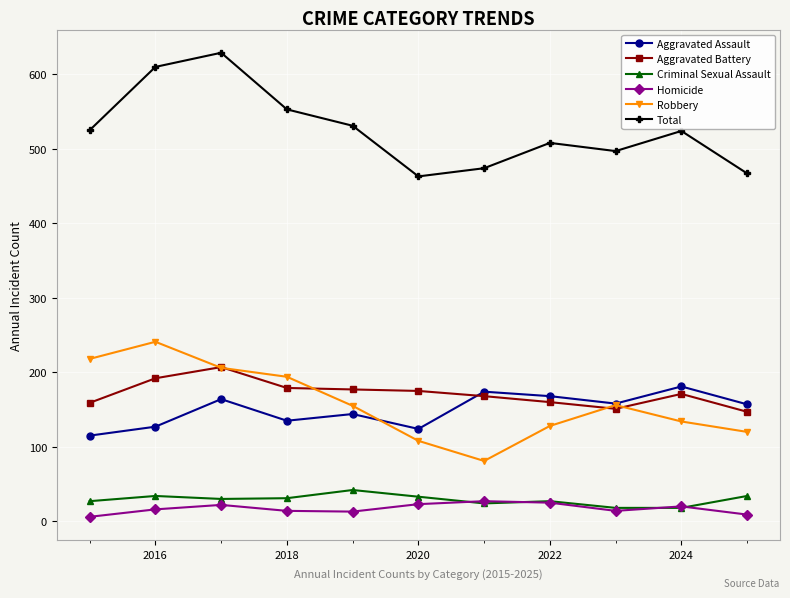

True or false: Total has more than 1 points higher than both neighbors.

True